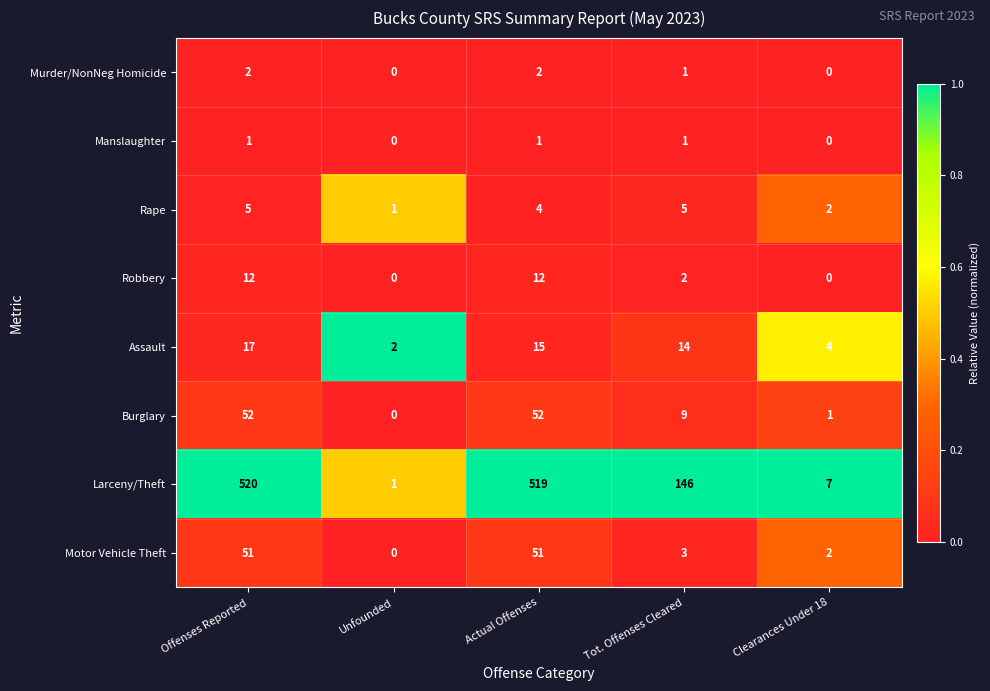

What is the total value across all series at Unfounded?

4